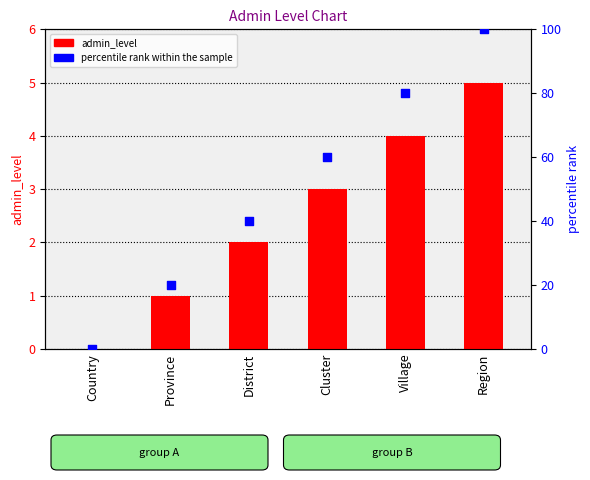

Is the value of percentile rank within the sample at Region greater than the value of admin_level at Cluster?

Yes